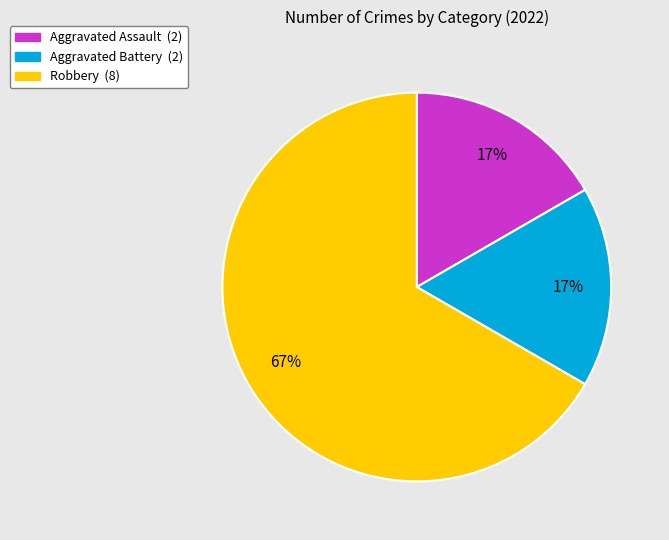

To the nearest percent, what is the combined percentage of Robbery and Aggravated Assault?

83%